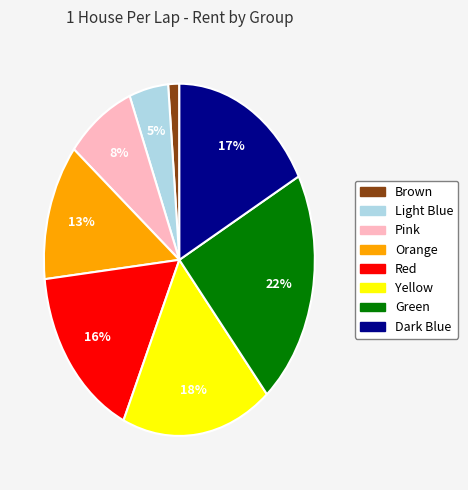

What percentage is the Green slice, to the nearest percent?

22%